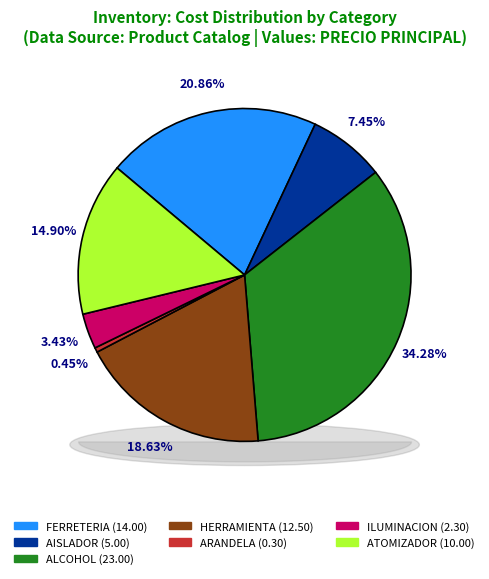

Combined, what portion of the pie is ALCOHOL and HERRAMIENTA?

52.9%